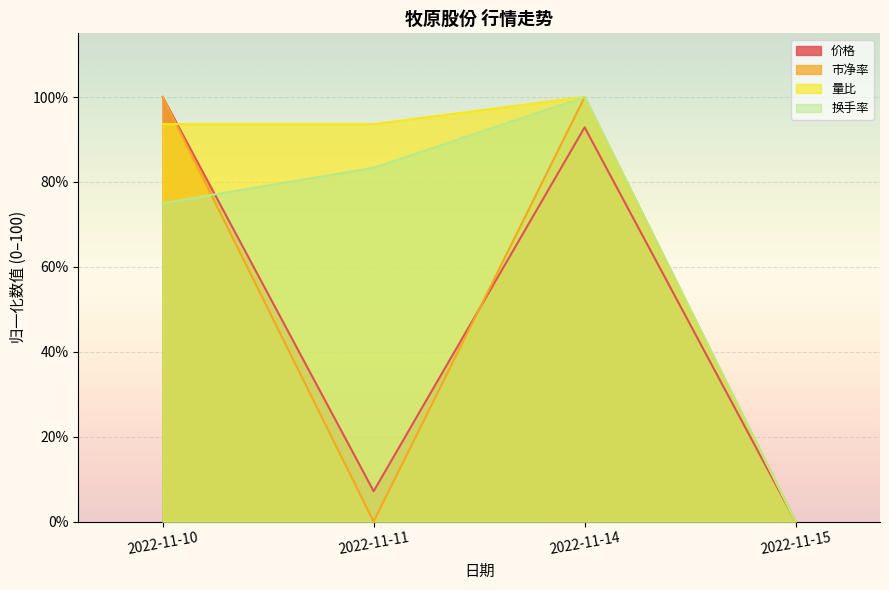

How many values in 换手率 are above zero?

3